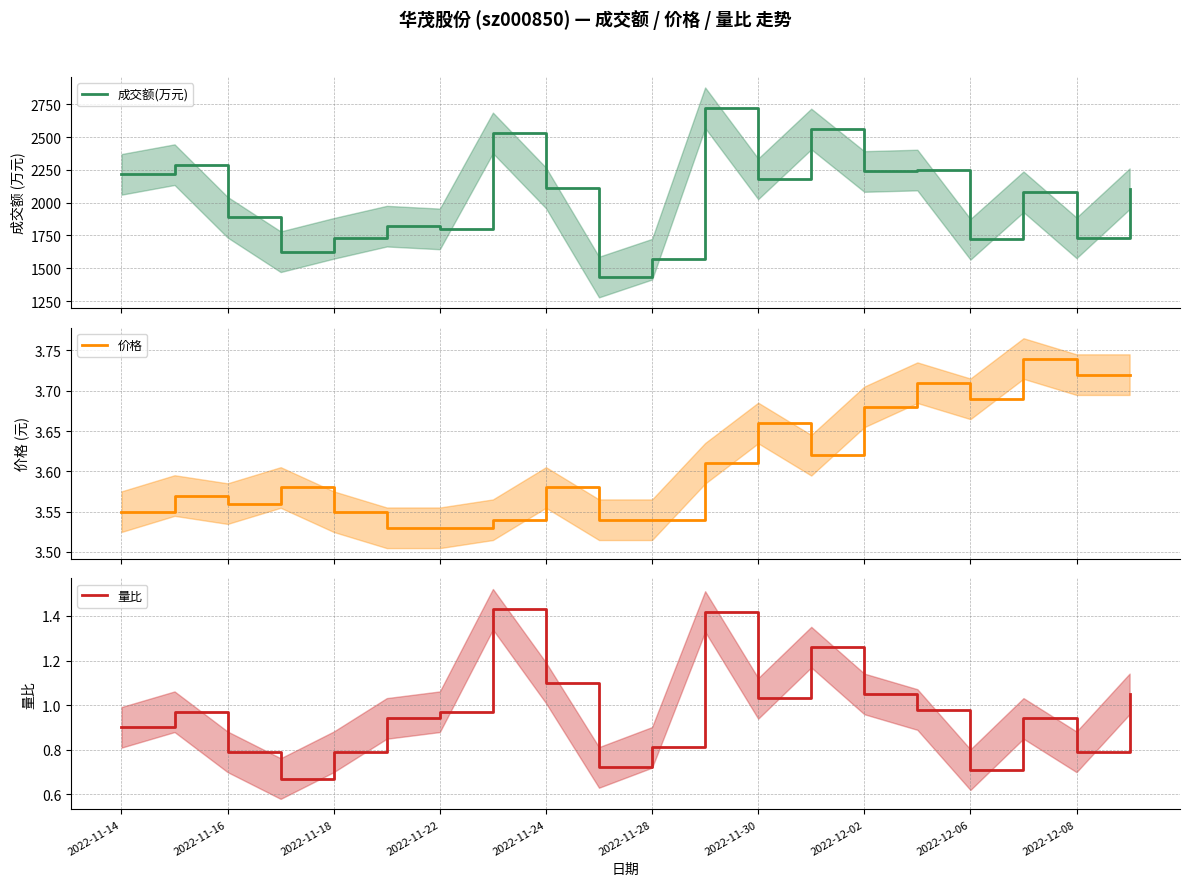

How many interior local valleys does the 价格 series have?

3